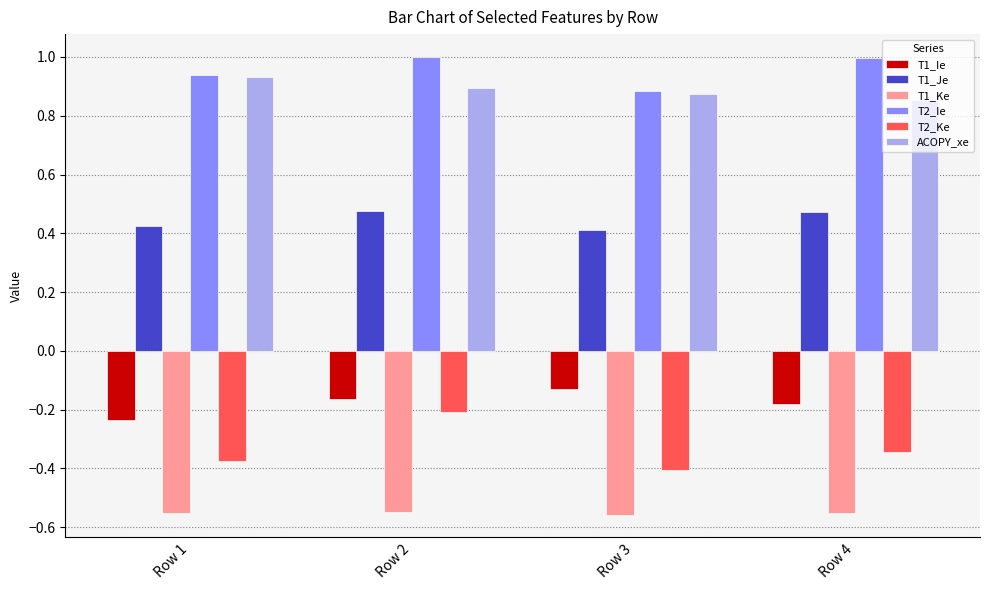

What is the difference between the highest and lowest values at Row 2?

1.5